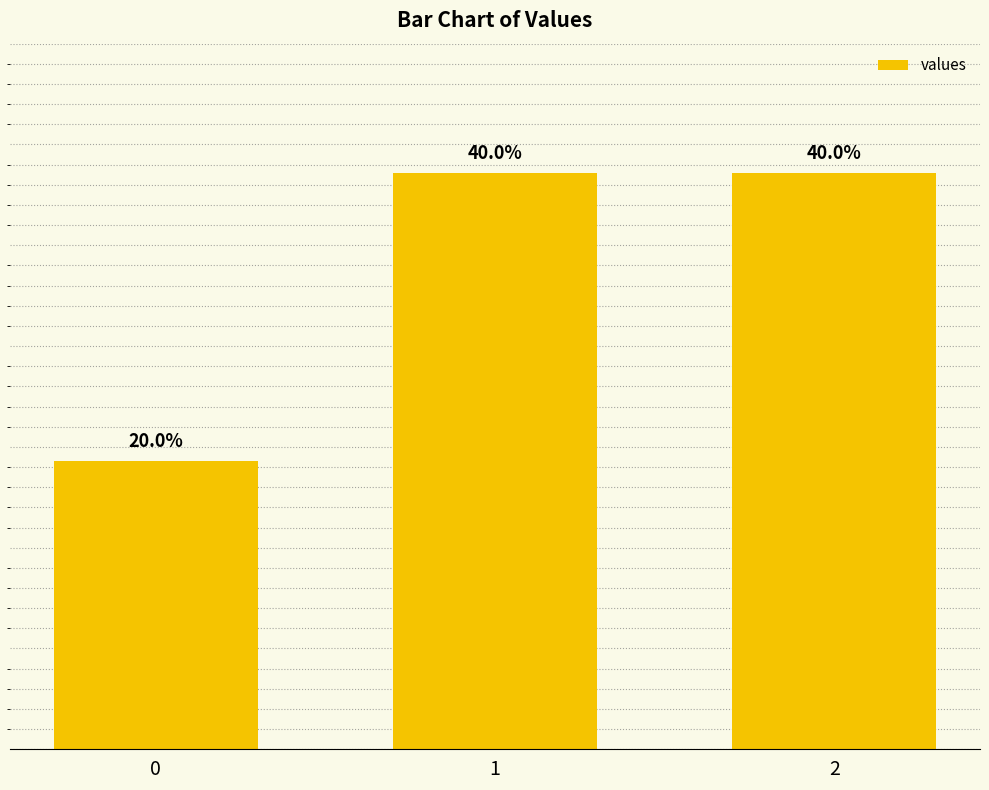

Are the bars grouped side by side (vs. stacked)?

No